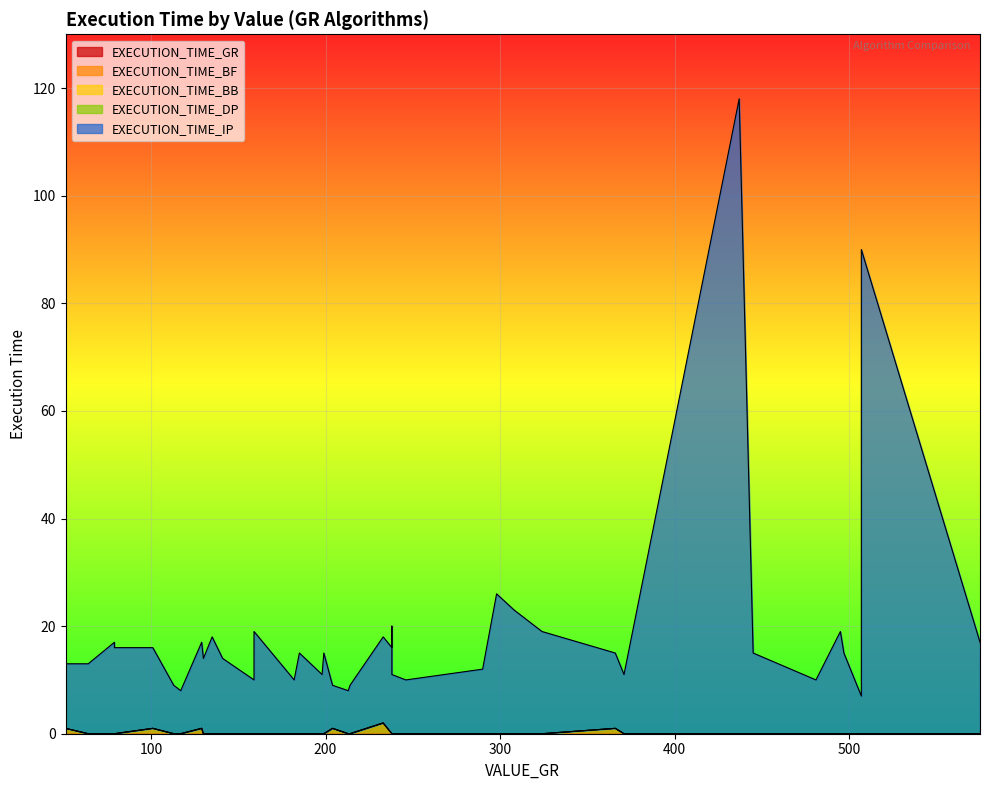

Is it true that EXECUTION_TIME_DP equals 0 at 135?

True